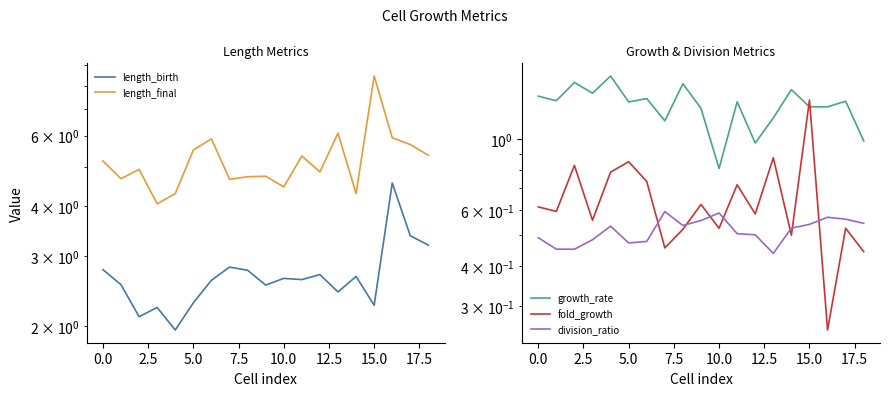

What is the difference between the maximum and minimum values in the growth_rate series?

0.8